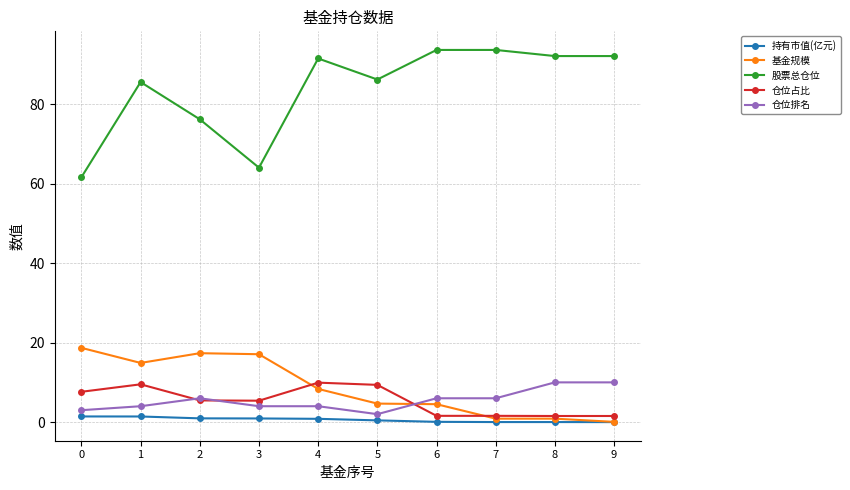

What is the spread (max minus min) of values at 1?

84.1